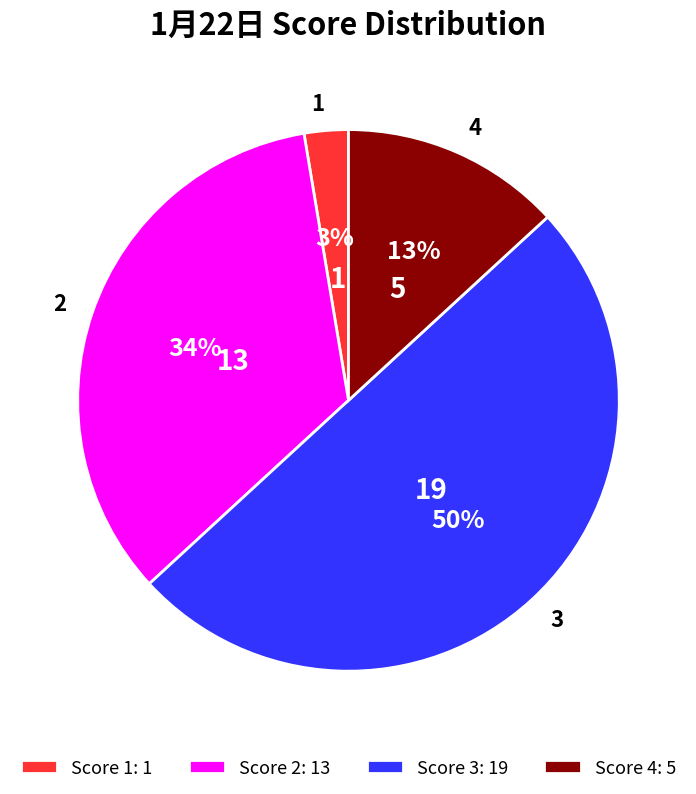

True or false: Score 3: 19 accounts for 62% of the total.

False